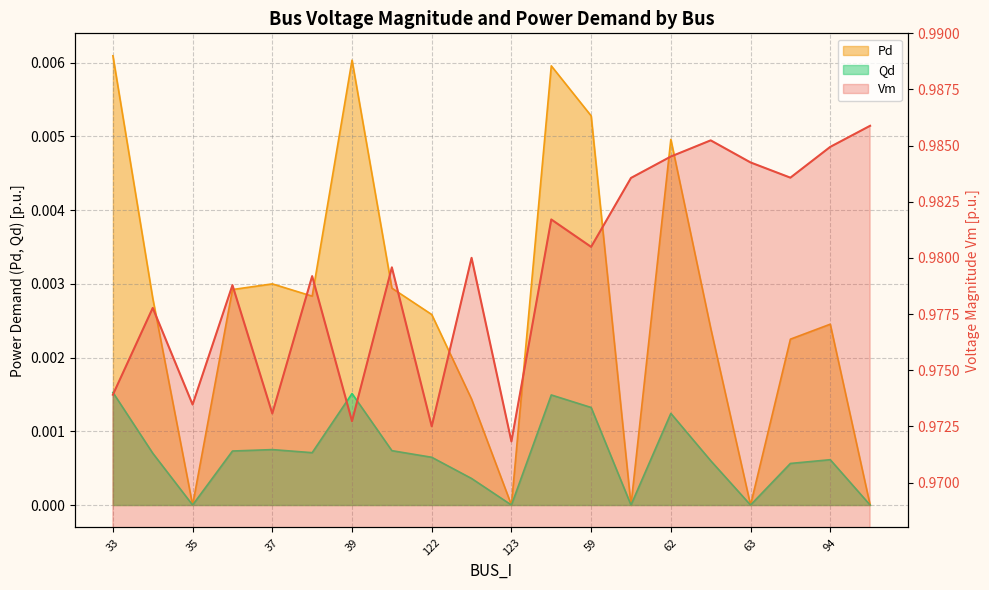

What position from the right is 62?

6